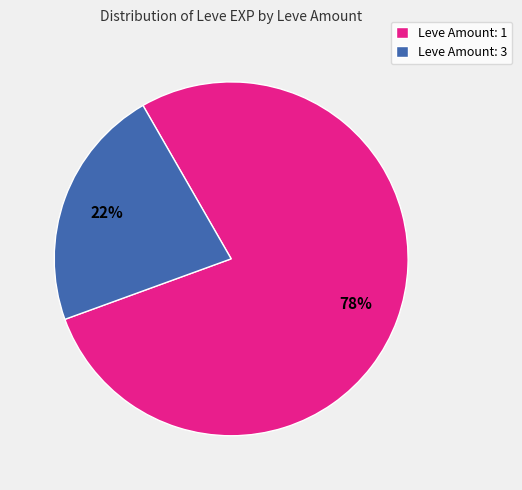

Is there a majority slice in this chart?

Yes